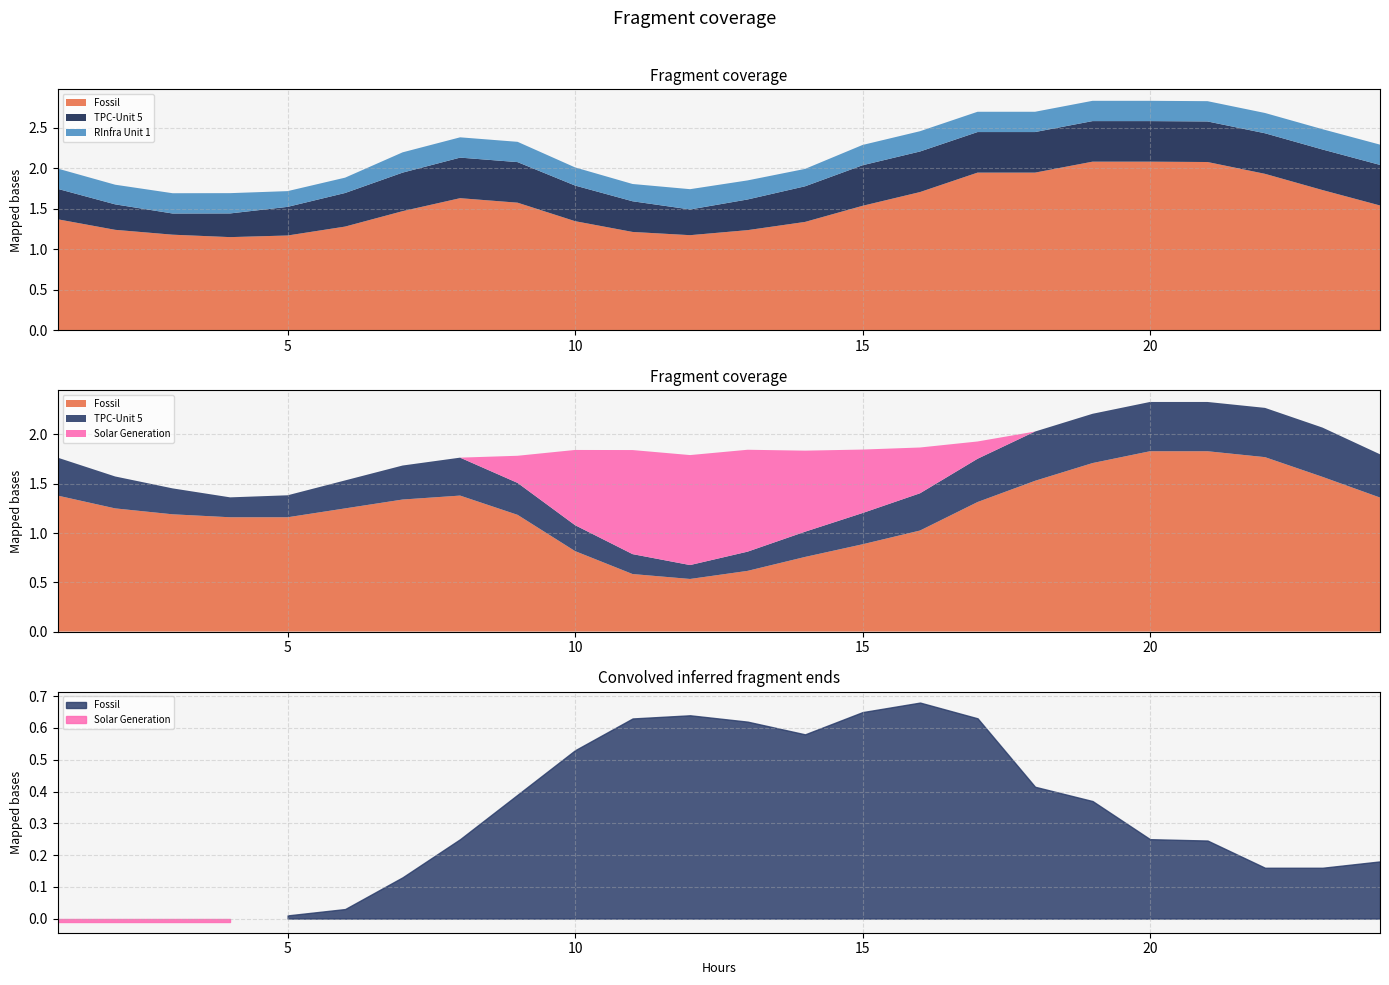

Which series has the largest total across all categories?

Fossil